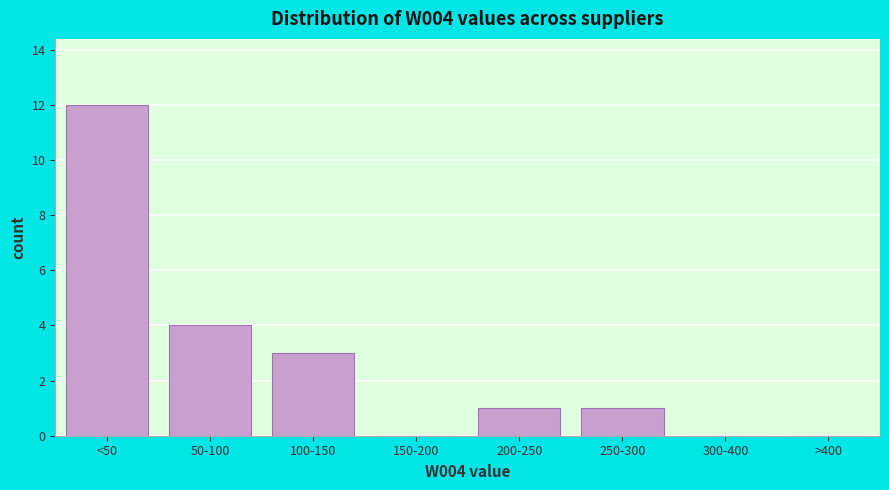

Reading left to right, what are all the values shown in this chart?

<50=12	50-100=4	100-150=3	150-200=0	200-250=1	250-300=1	300-400=0	>400=0